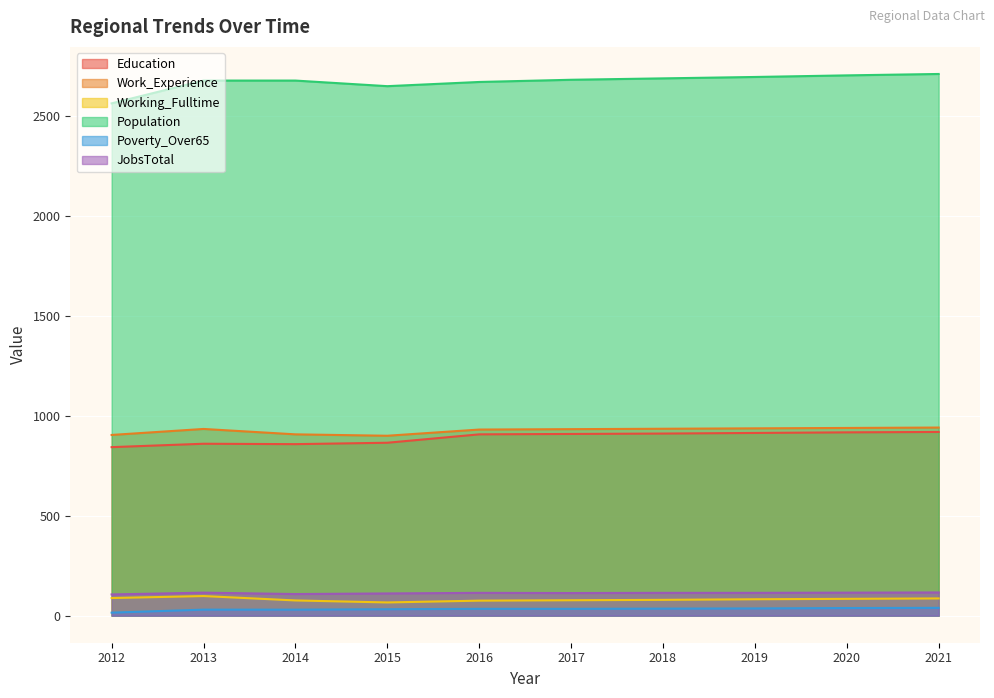

At which label does Poverty_Over65 reach its minimum?

2012